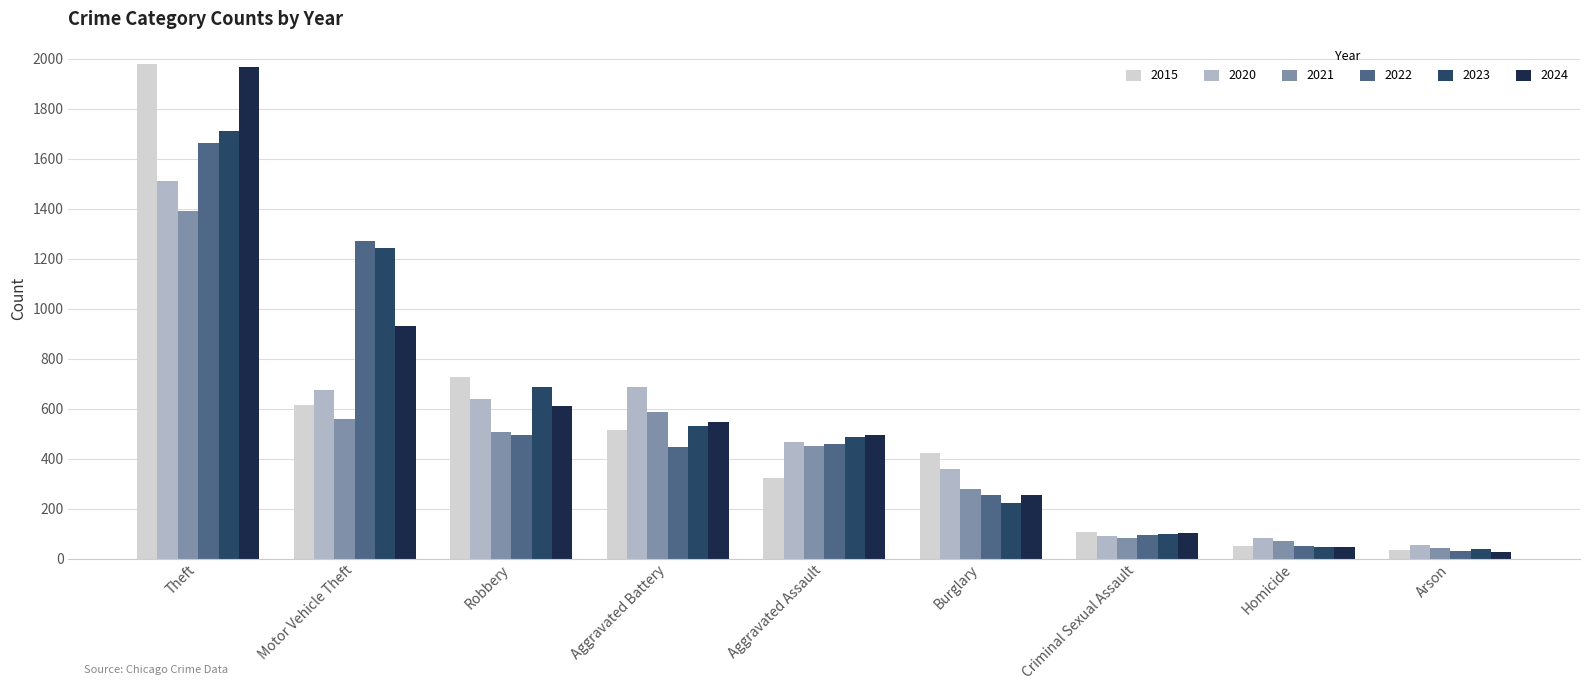

Which series changed the most between Burglary and Homicide?

2015